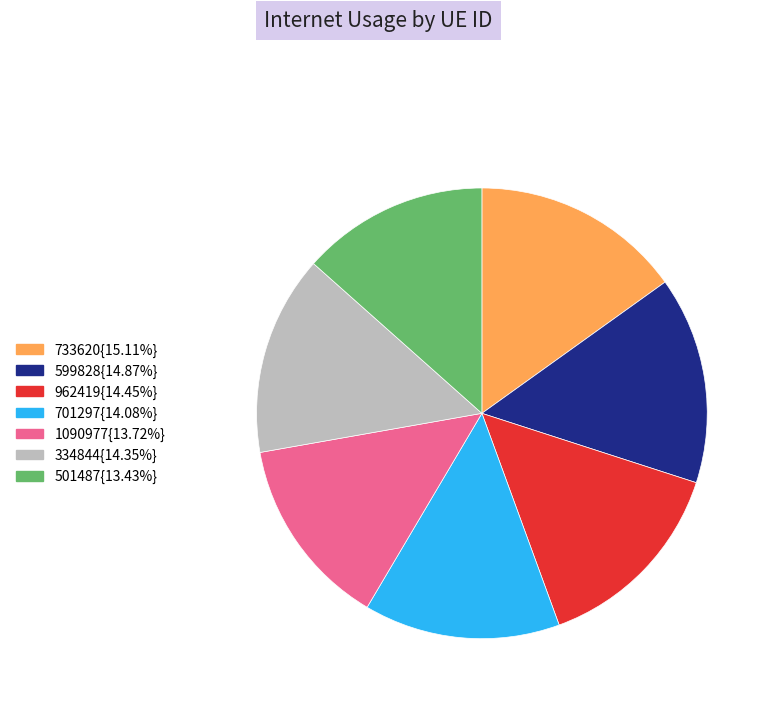

Combined, do 1090977{13.72%} and 599828{14.87%} account for over 50%?

No